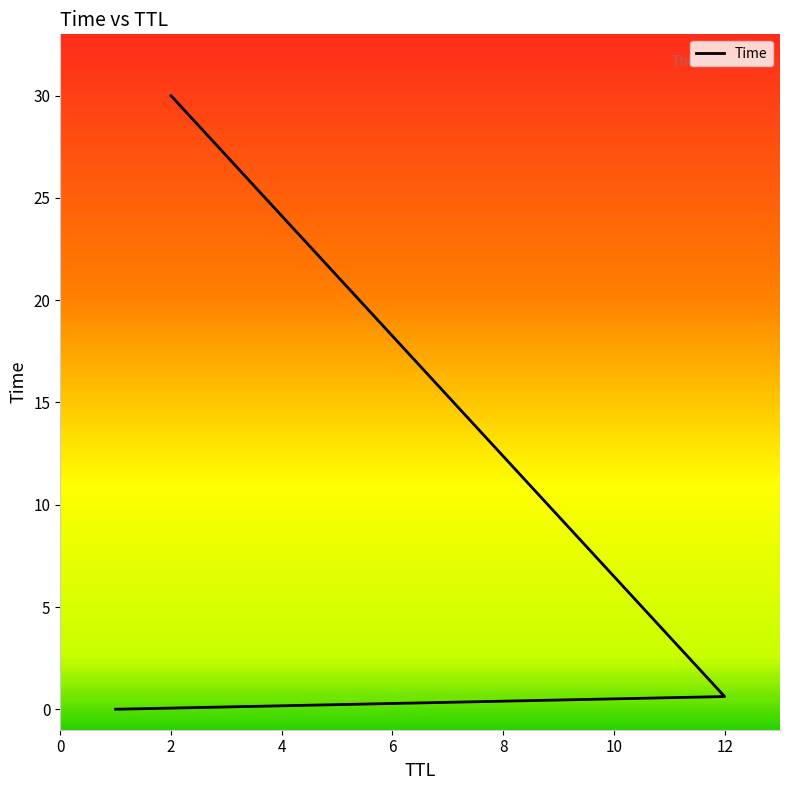

Reading left to right, list all the values displayed in this chart.

0.0	0.6	30.0